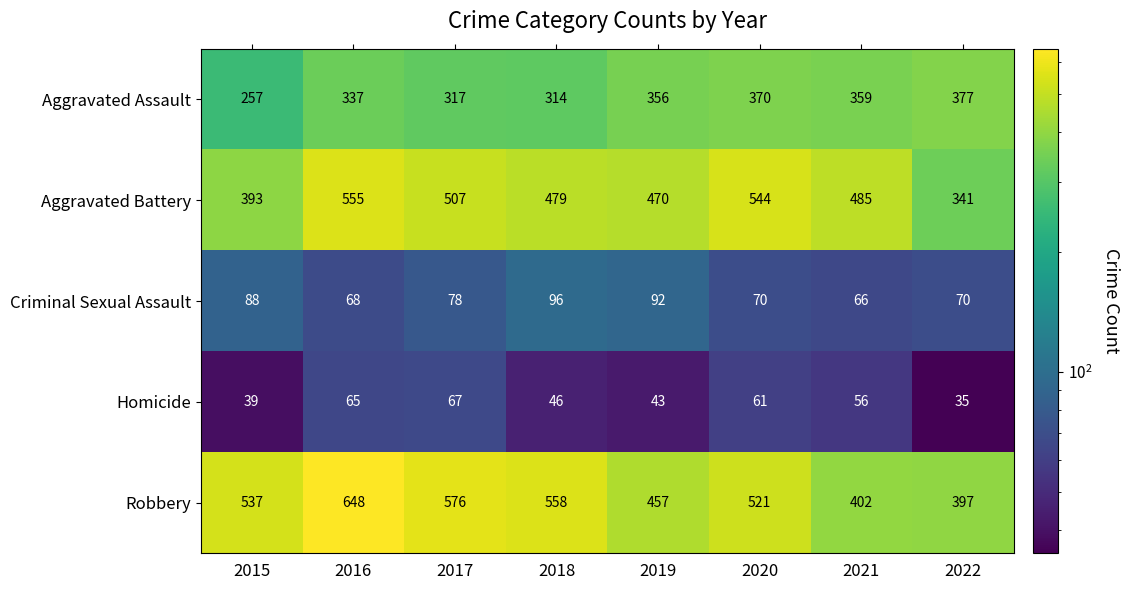

Which series changed the most between 2016 and 2018?

Robbery